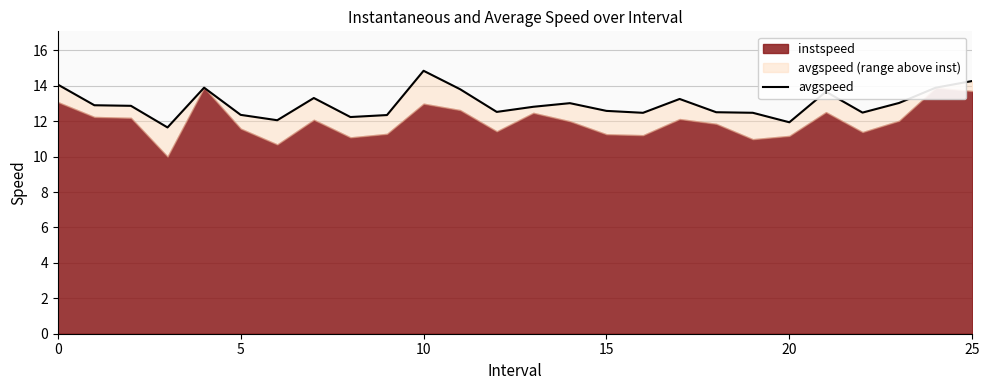

What is the average value?

13.0